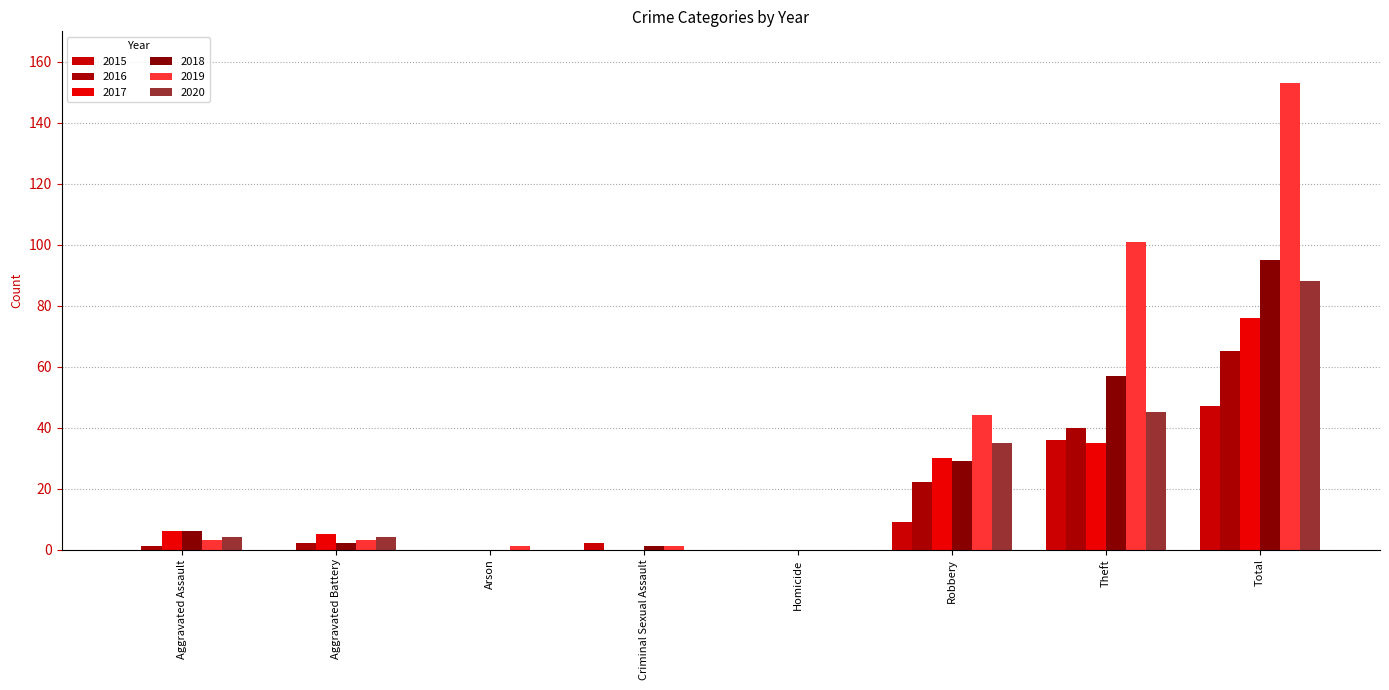

Where is 2020 nearest to the value 44?

Theft